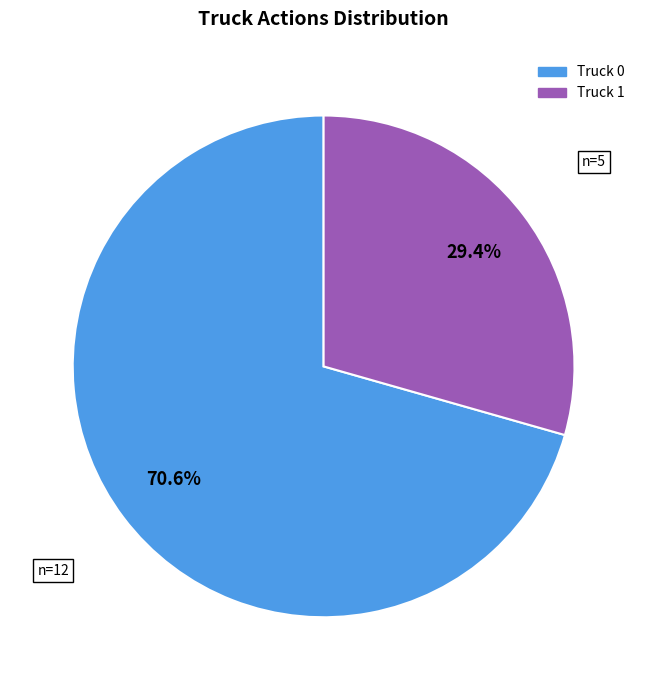

What is the largest slice in the pie chart?

Truck 0